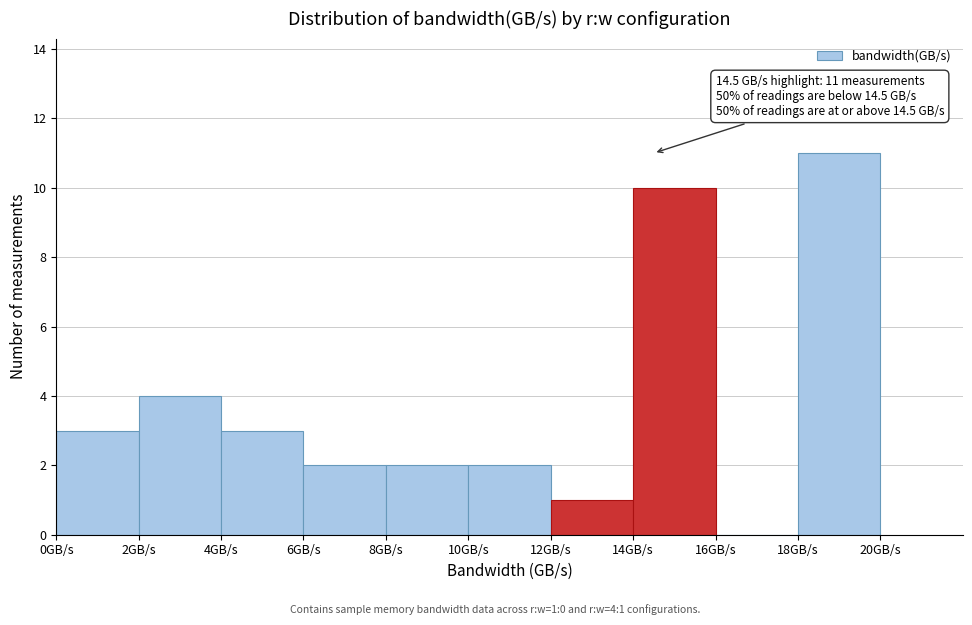

Which range on the x-axis has the tallest bar?

18 to 20